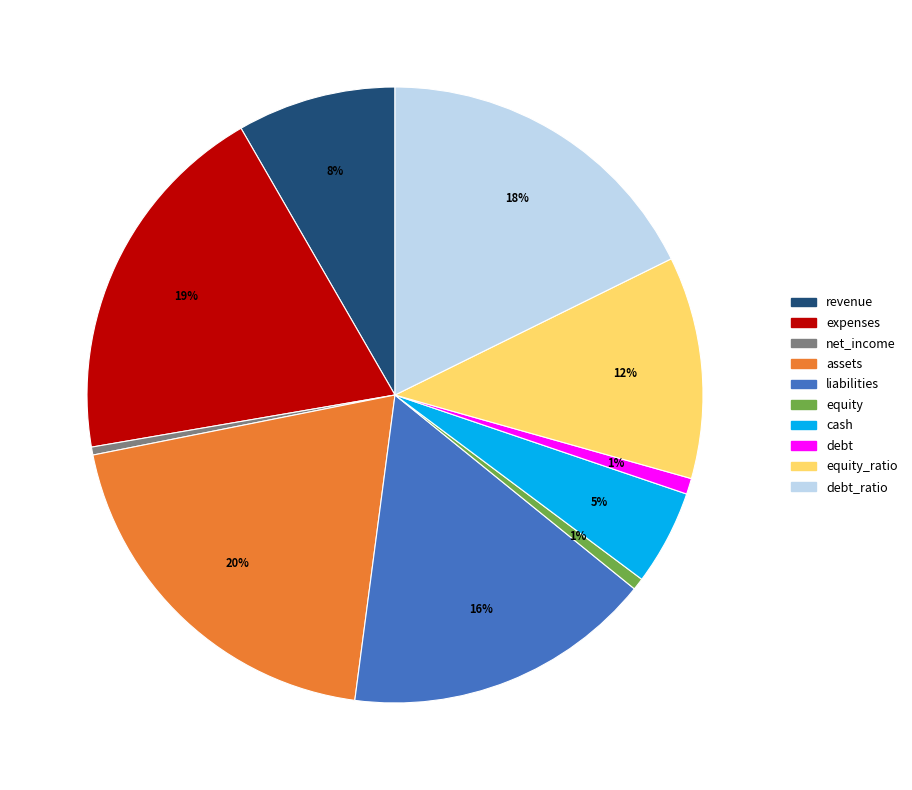

To the nearest percent, what is the average slice percentage?

10%